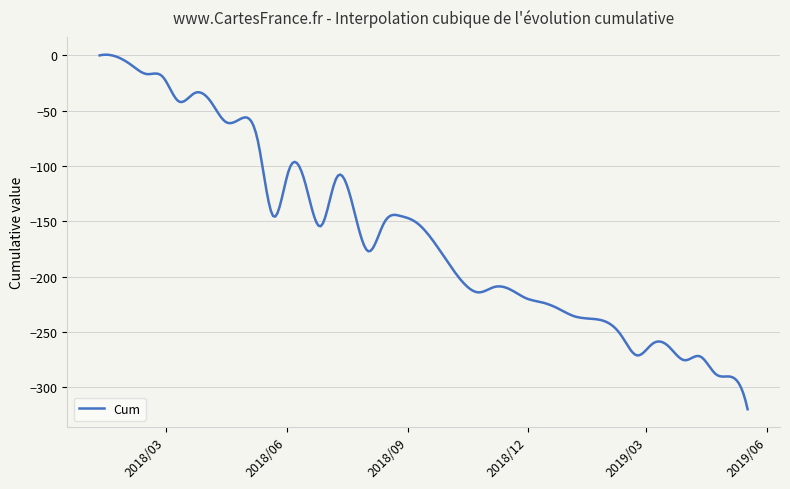

What is the minimum value shown in the chart?

-319.8